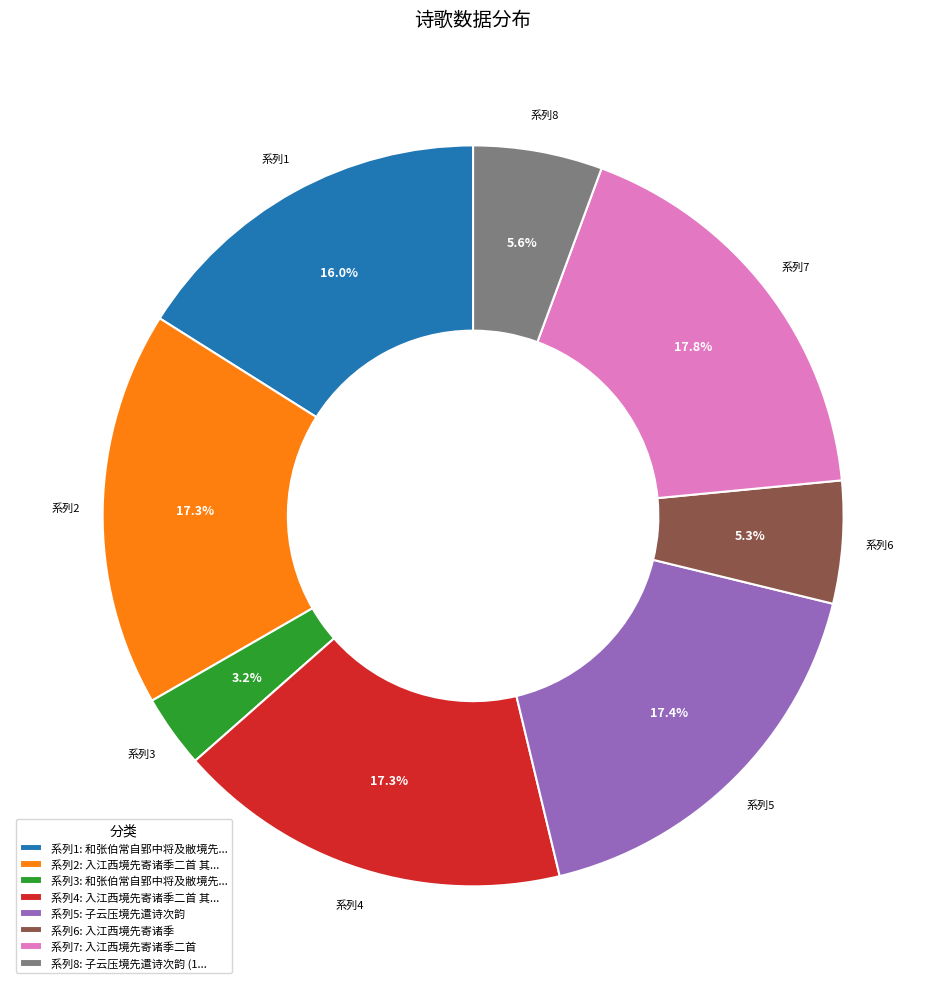

Is 系列6: 入江西境先寄诸季 the majority of the pie?

No